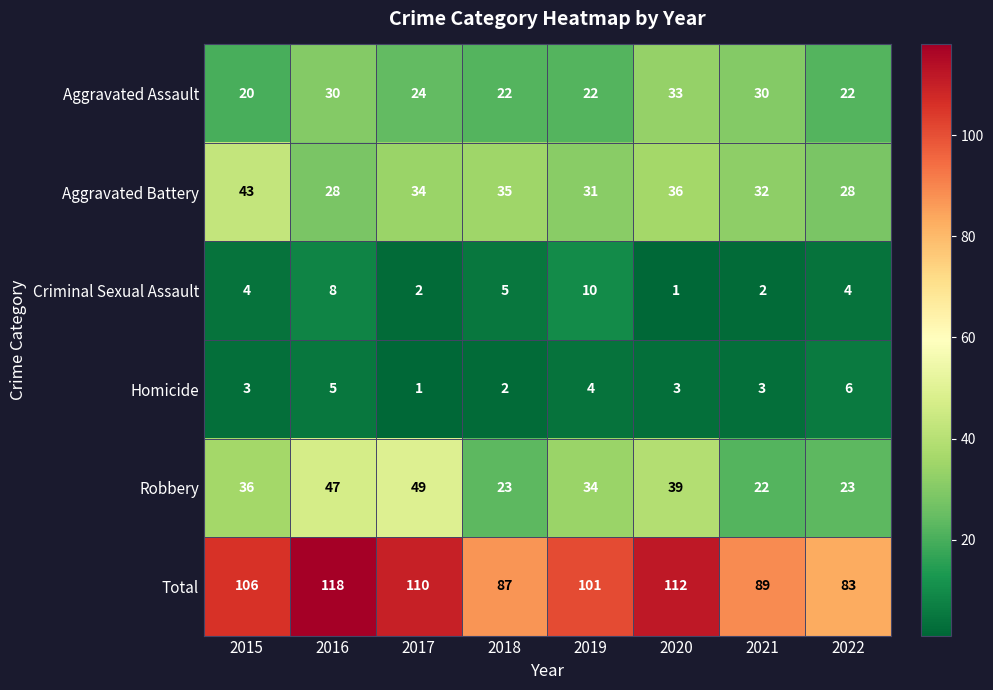

Rank the categories by Total value from highest to lowest.

2016, 2020, 2017, 2015, 2019, 2021, 2018, 2022